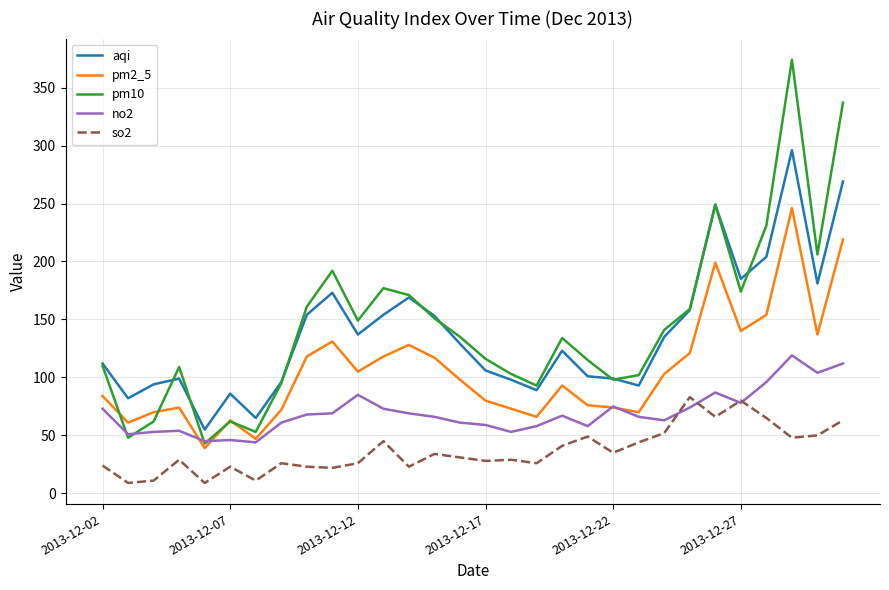

True or false: so2 and aqi cross at least once.

False